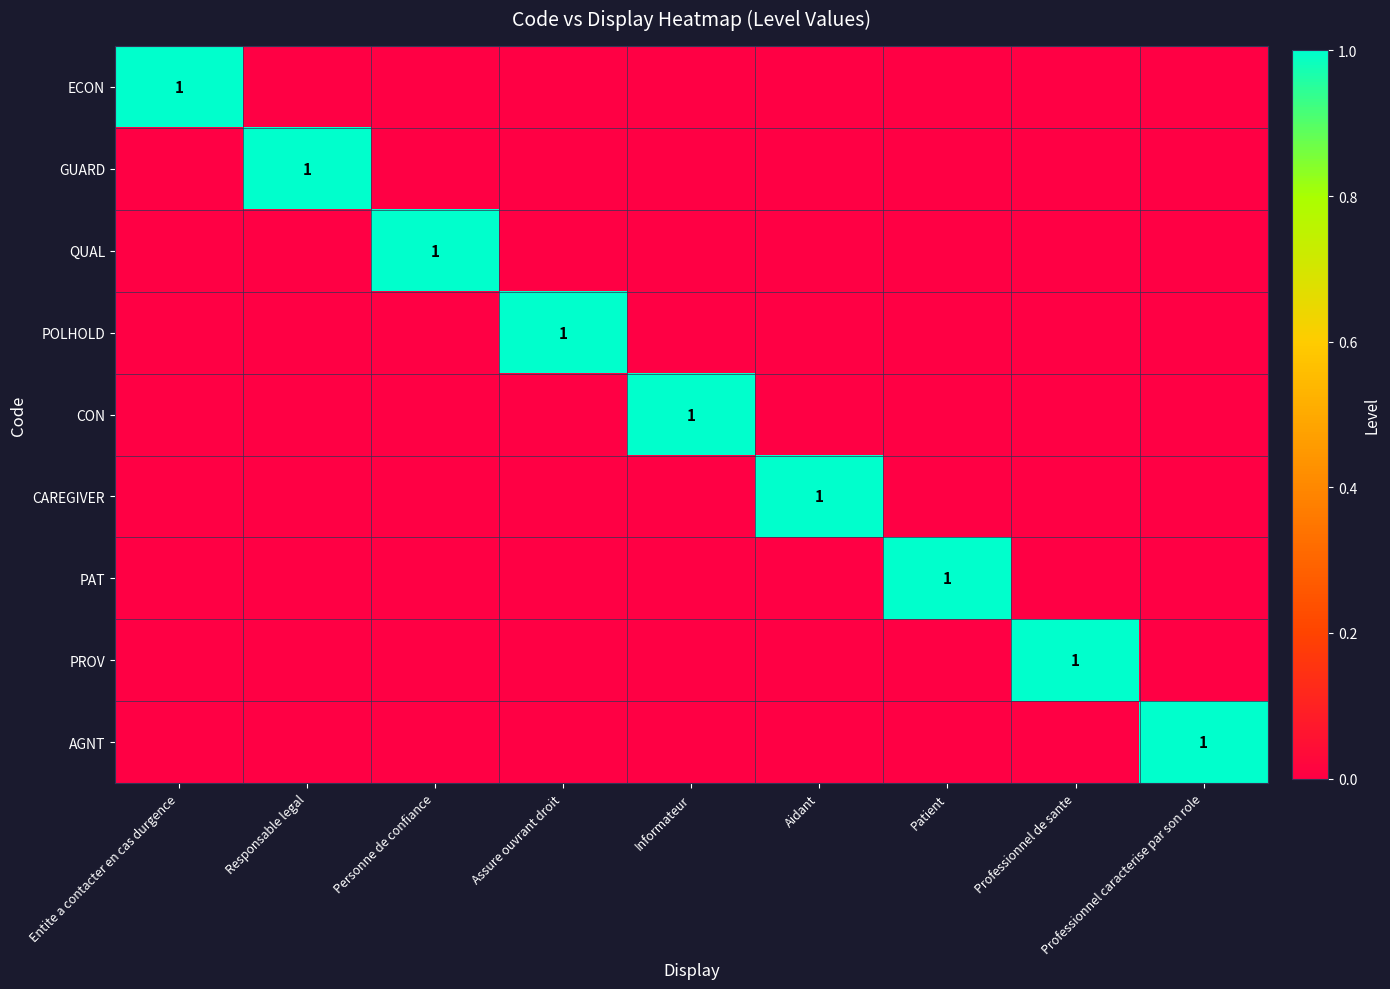

What is the difference between the highest and lowest values at Personne de confiance?

1